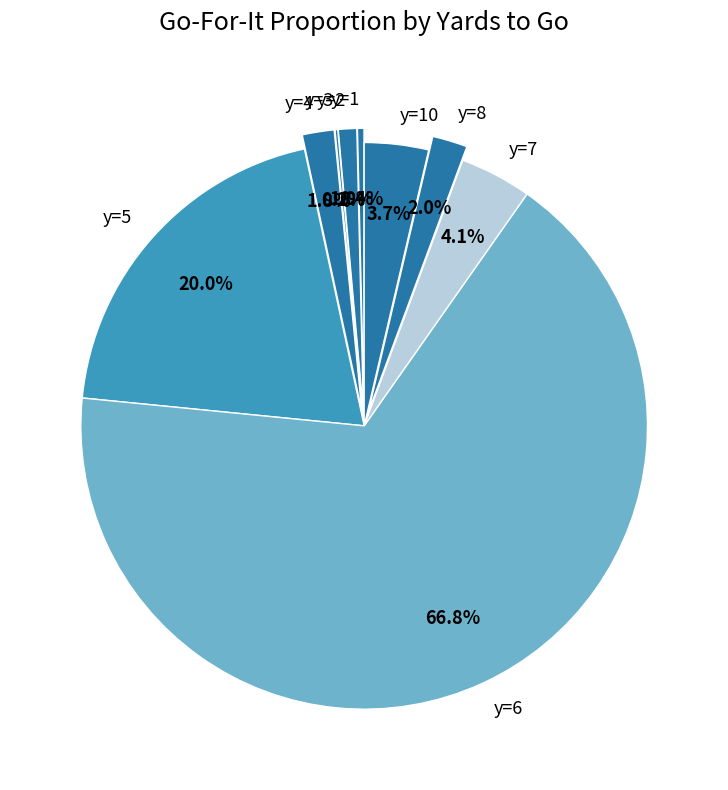

To the nearest percent, what percentage of the pie is y=7?

4%